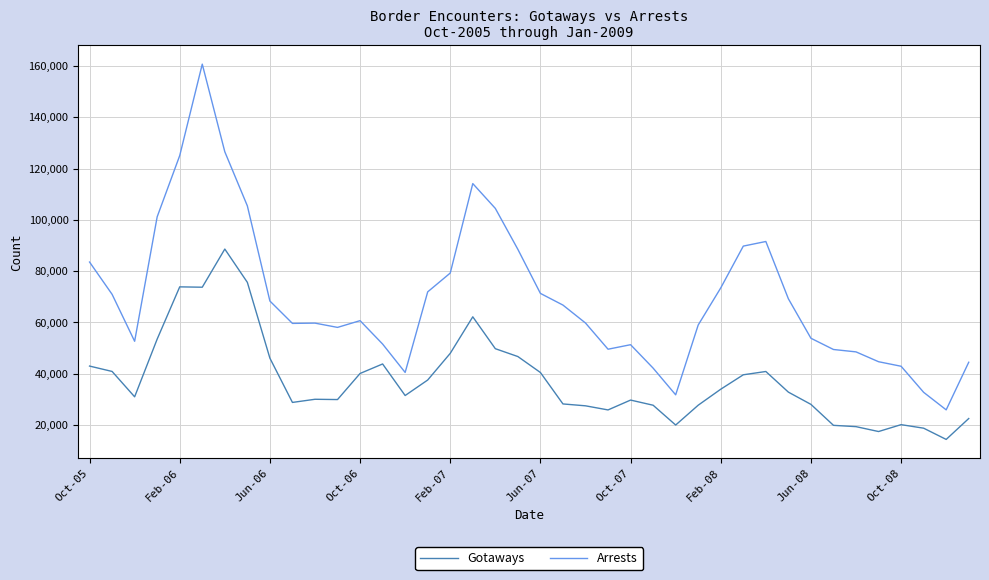

What is the maximum value for Arrests?

160696